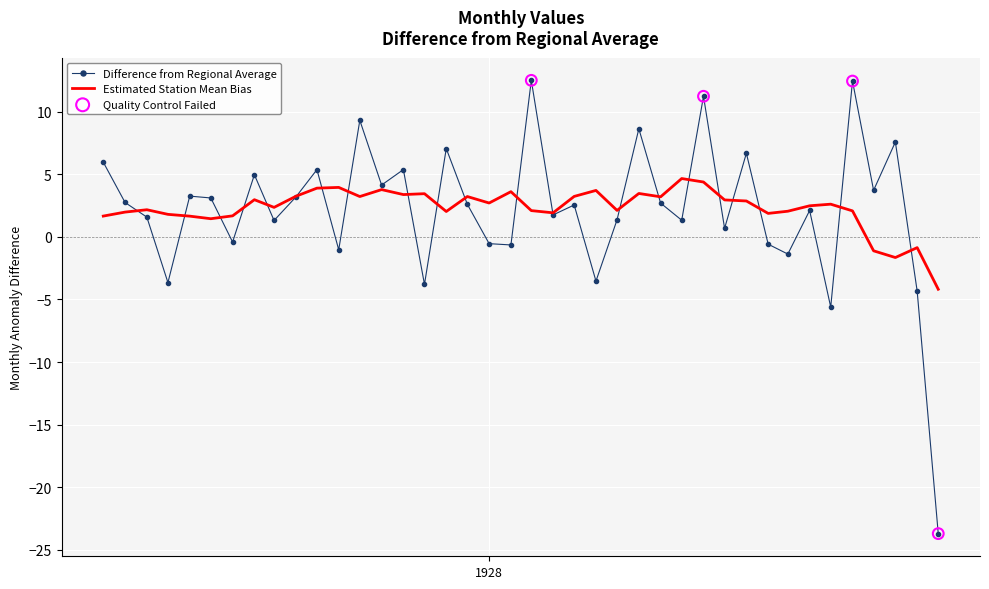

Which series has the largest range (max minus min)?

Difference from Regional Average